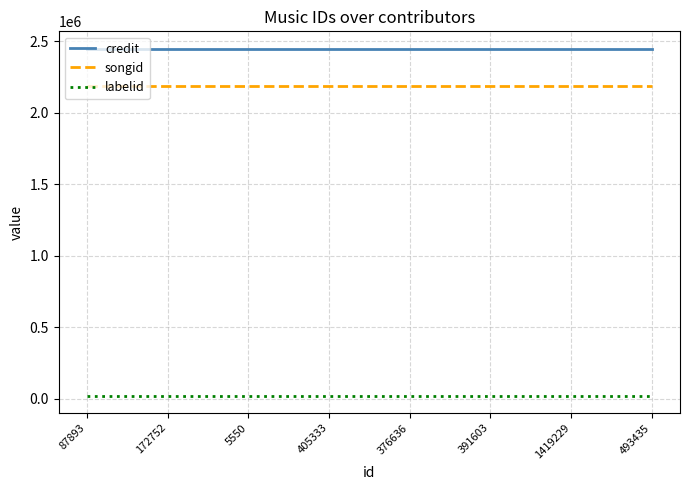

Is it true that credit equals 2446715 at 87893?

True